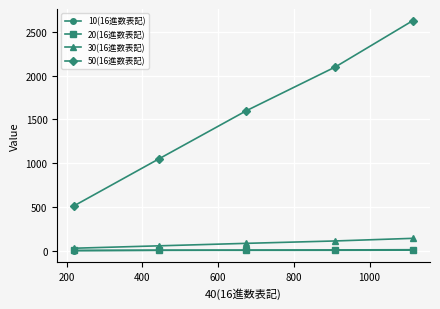

True or false: 50(16進数表記) and 10(16進数表記) cross at least once.

False